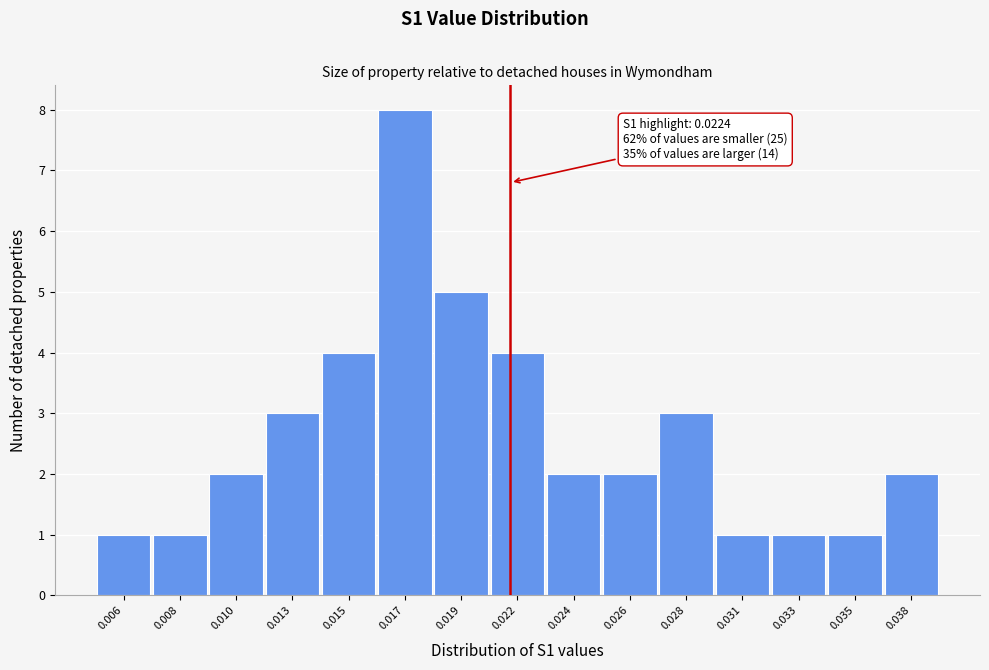

Reading left to right, extract all data points from this chart.

1	1	2	3	4	8	5	4	2	2	3	1	1	1	2